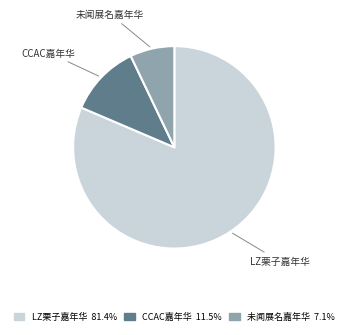

Is the sum of CCAC嘉年华 and 未闻展名嘉年华 greater than half?

No